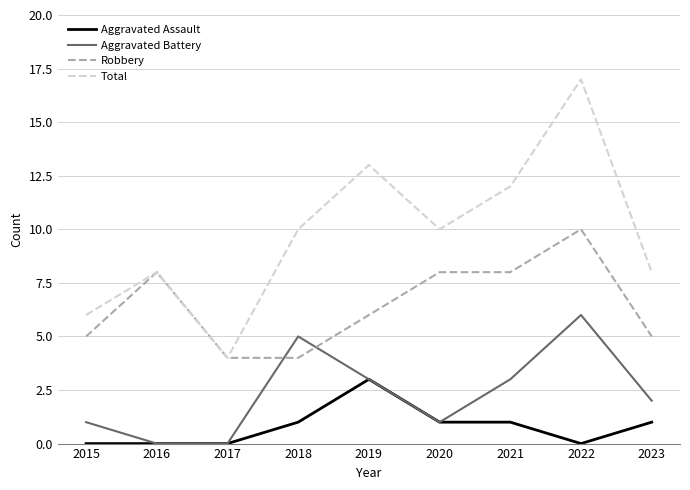

Which series has the largest range (max minus min)?

Total